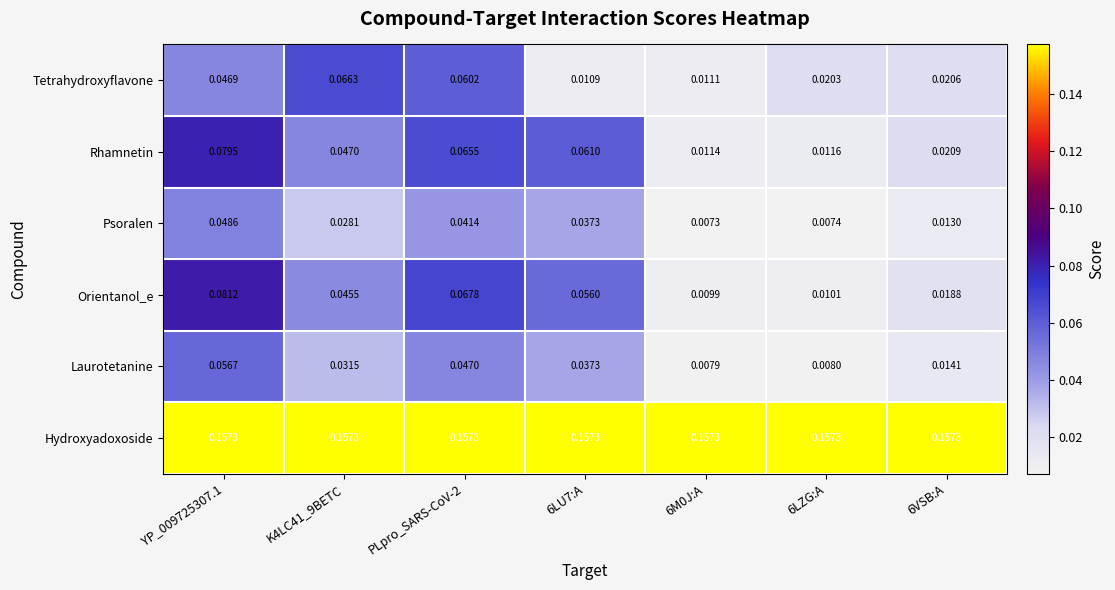

What is the total value across all series at PLpro_SARS-CoV-2?

0.4